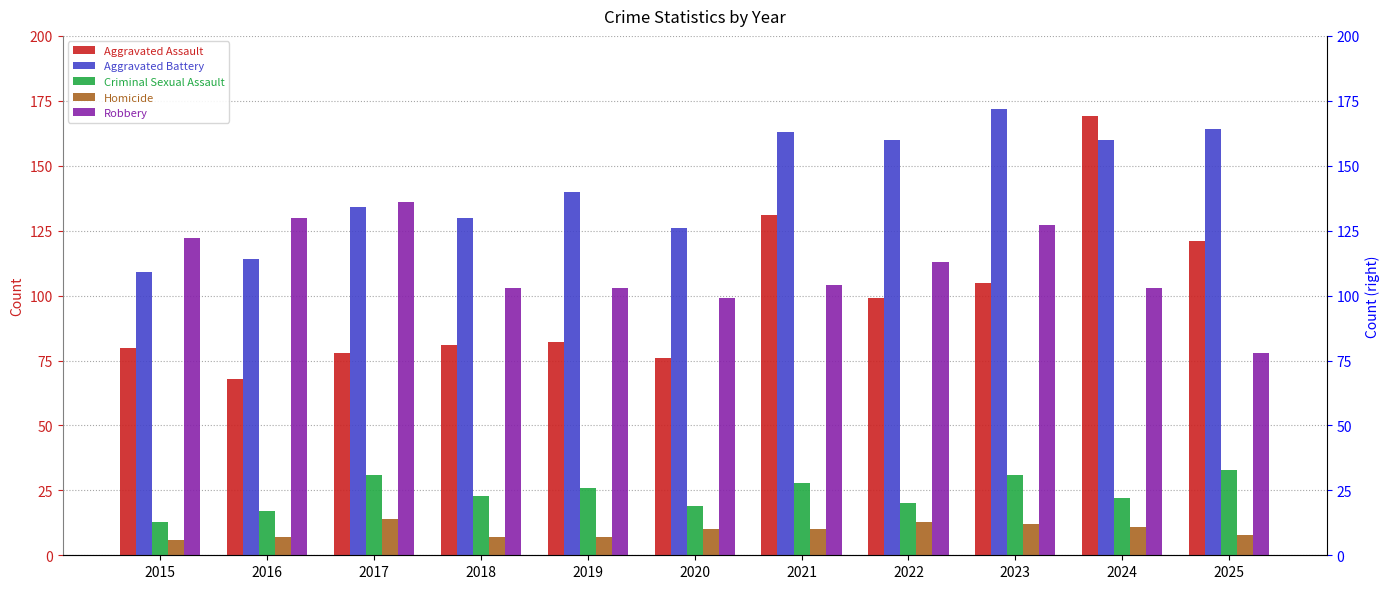

What is the total value across all series at 2019?

358